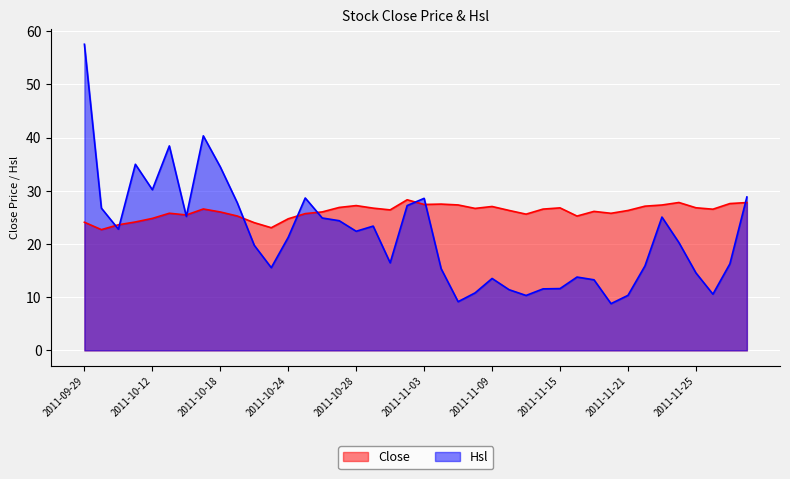

Rank the series by their maximum value, from highest to lowest.

Hsl, Close